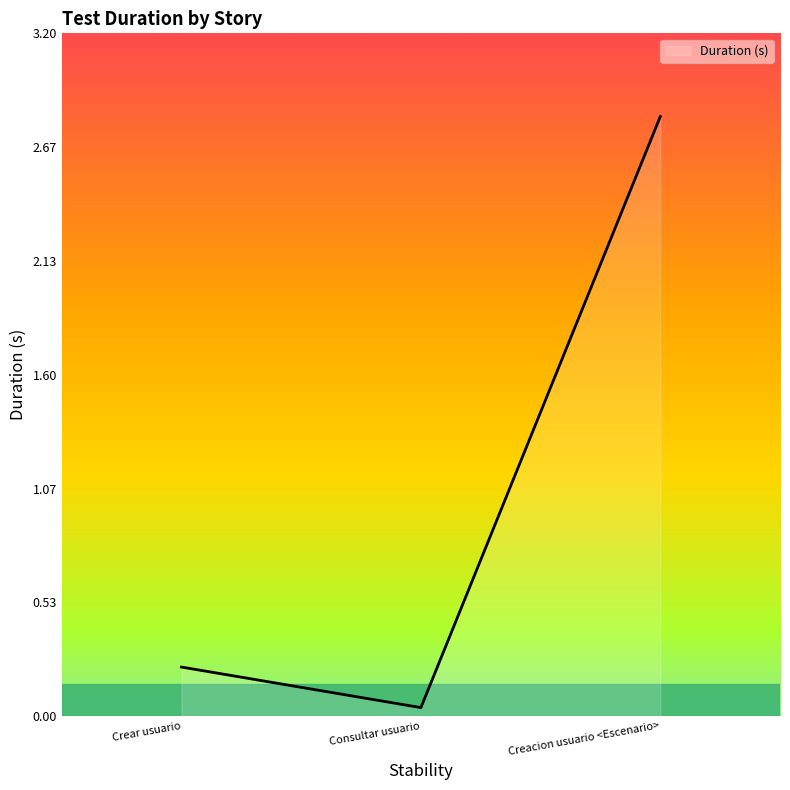

Which has a higher value, Consultar usuario or Creacion usuario <Escenario>?

Creacion usuario <Escenario>